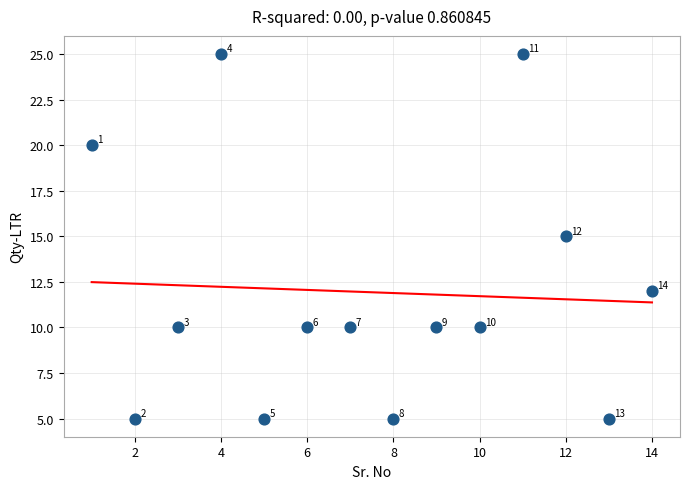

What is the range of X values (max minus min)?

13